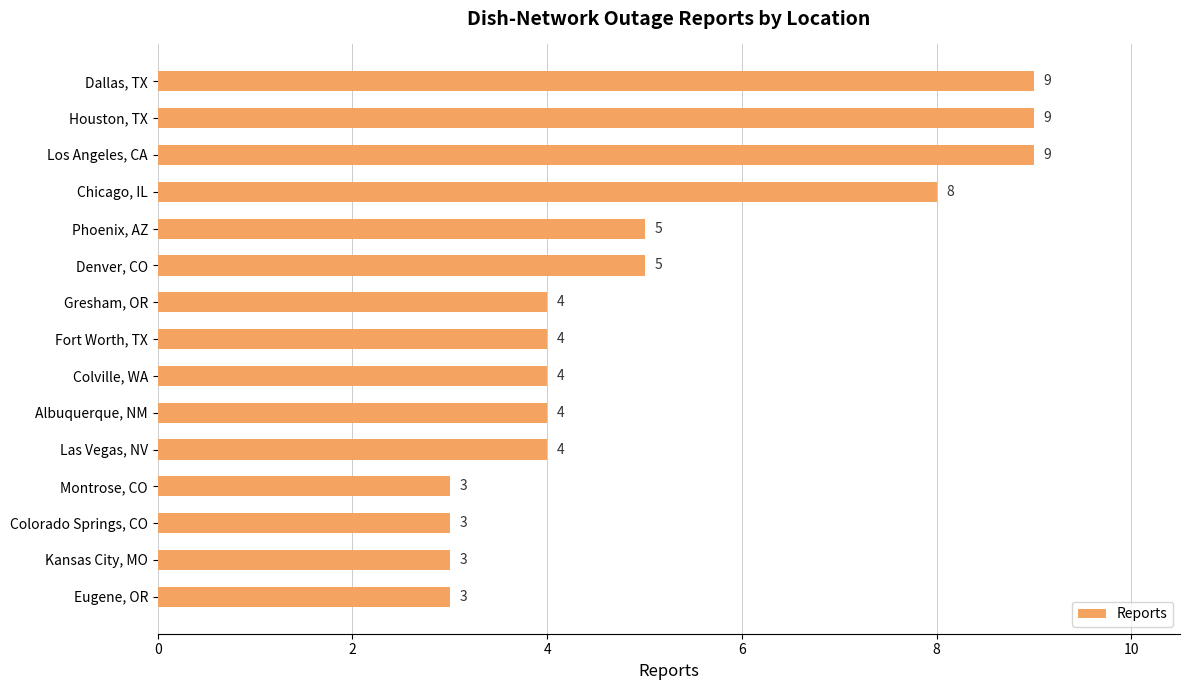

The chart shows a value of 3 at Eugene, OR. True or false?

True